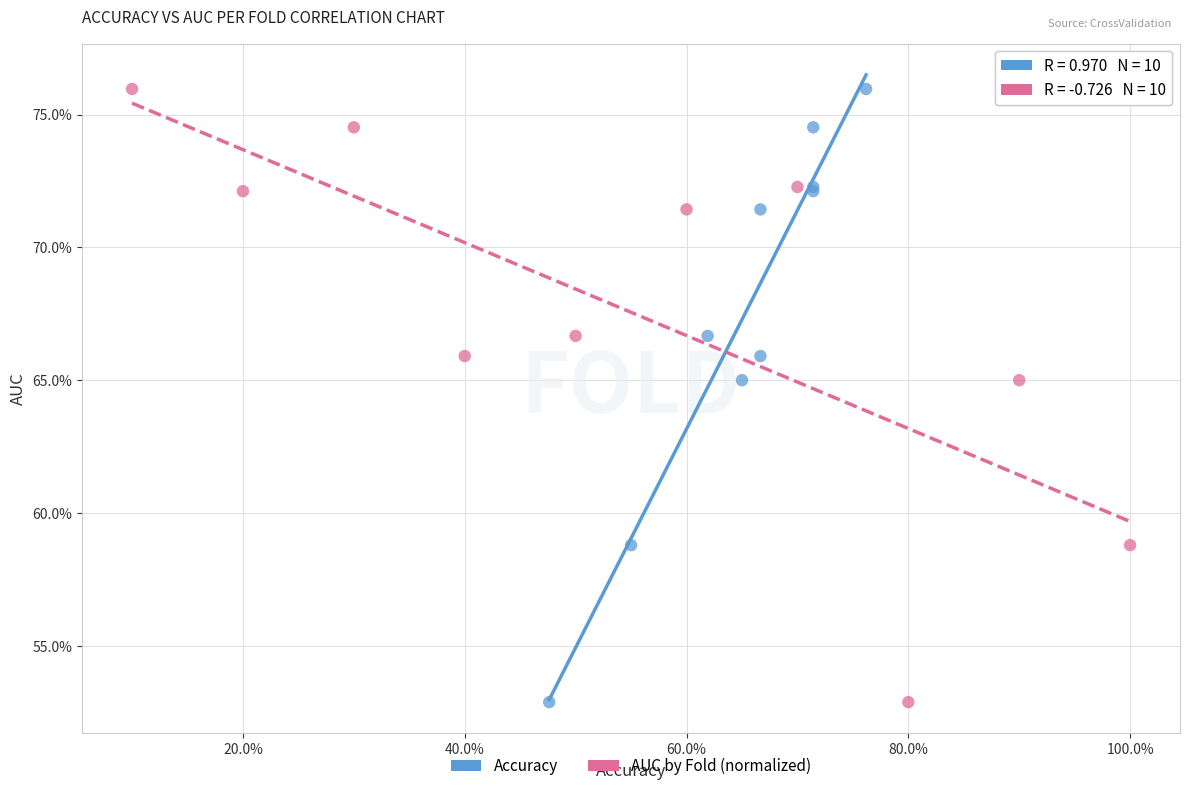

What are all the series names shown in the legend?

Accuracy, AUC by Fold (normalized)